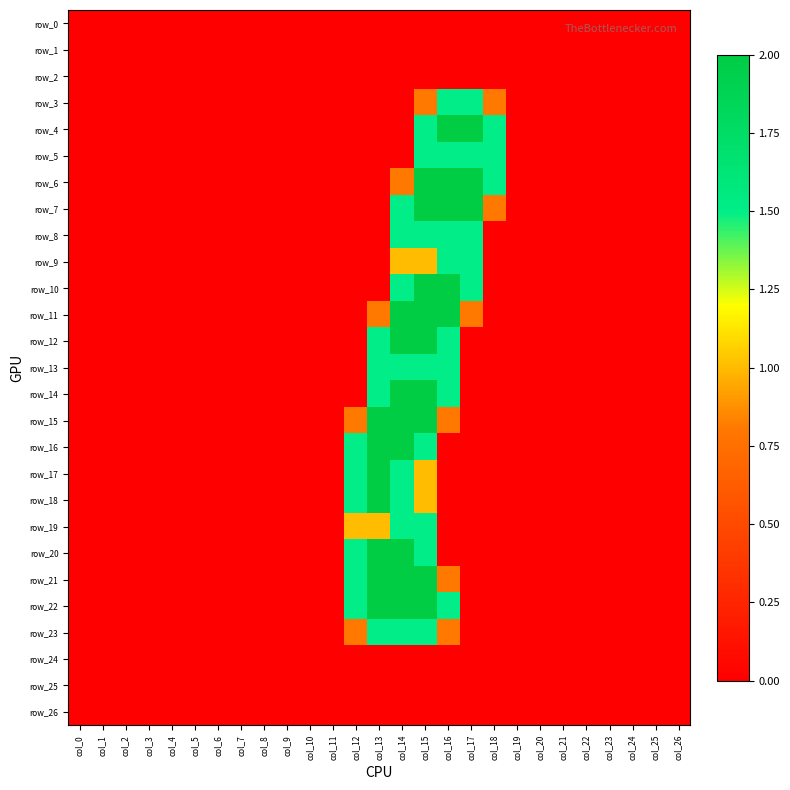

Which series has the largest total across all categories?

row_22